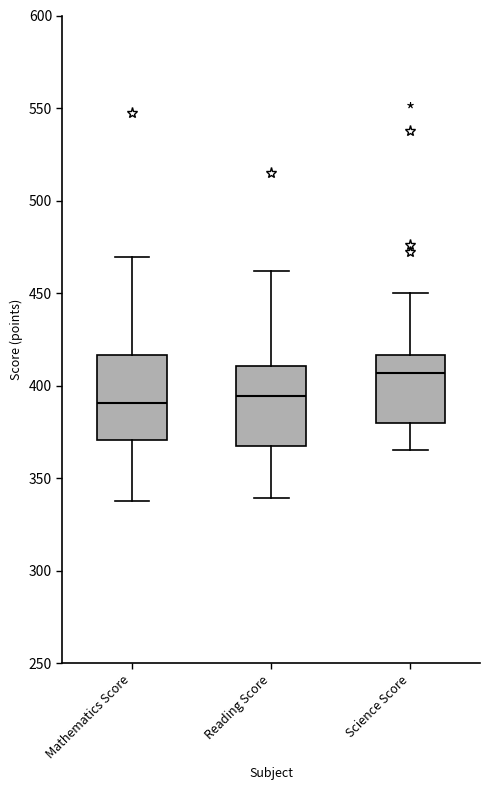

Reading left to right, read every box against the y-axis: the position of its median line, the range the box covers, and the ends of its whiskers. The values are not printed on the chart, so give them approximately, as read against the axis.

Mathematics Score: median 390, box 370 to 415, whiskers 340 to 470
Reading Score: median 395, box 365 to 410, whiskers 340 to 460
Science Score: median 405, box 380 to 415, whiskers 365 to 450